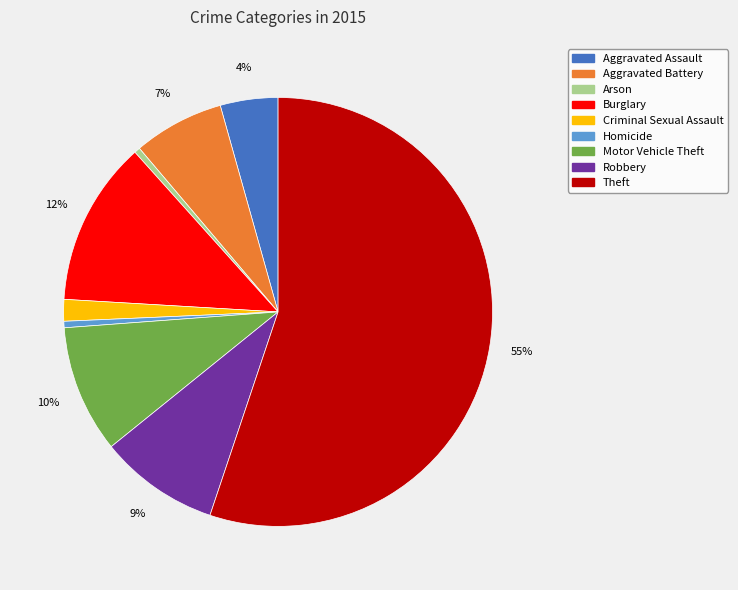

To the nearest percent, what is the average slice percentage?

11%